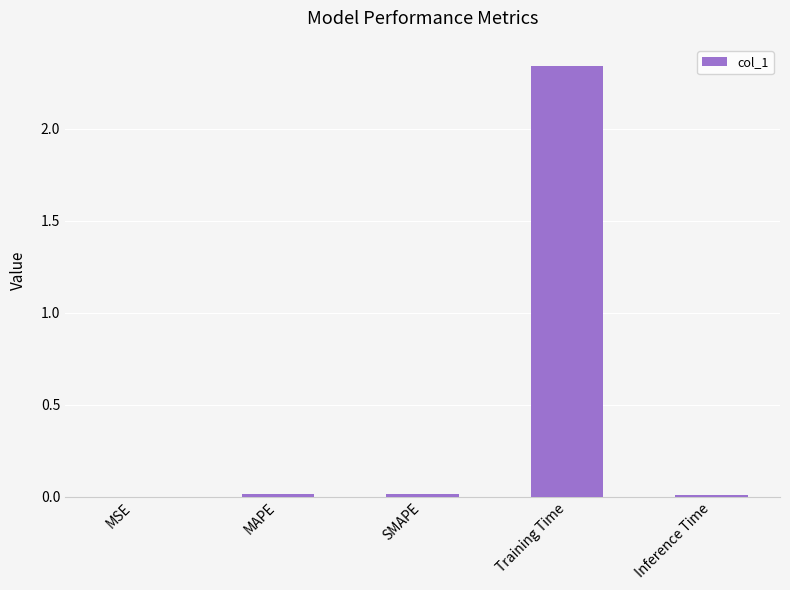

Are the bars horizontal?

No